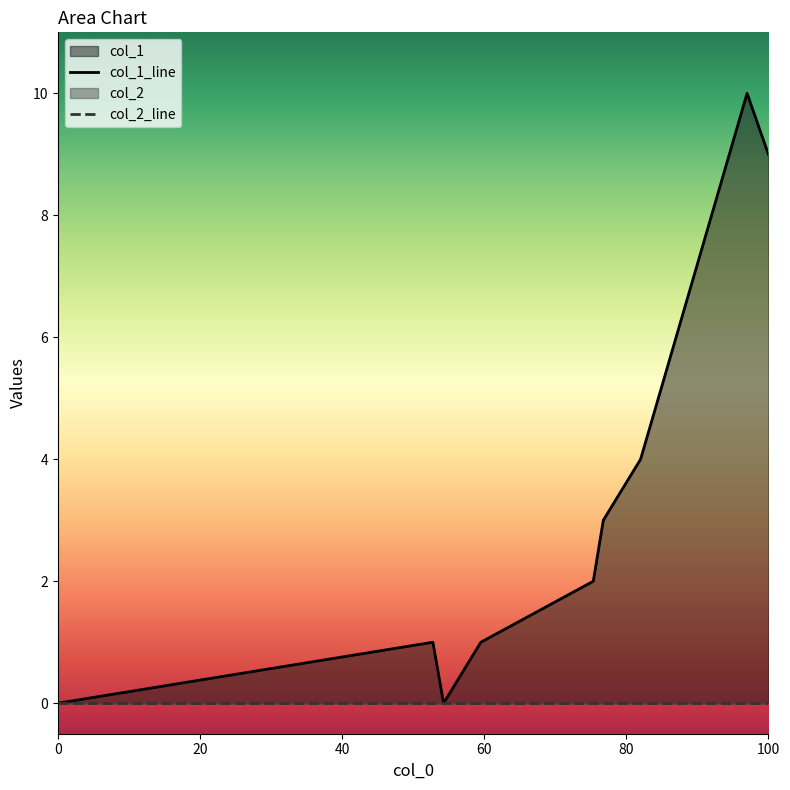

What is the change in value from 1391436081 to 1400892360?

+4